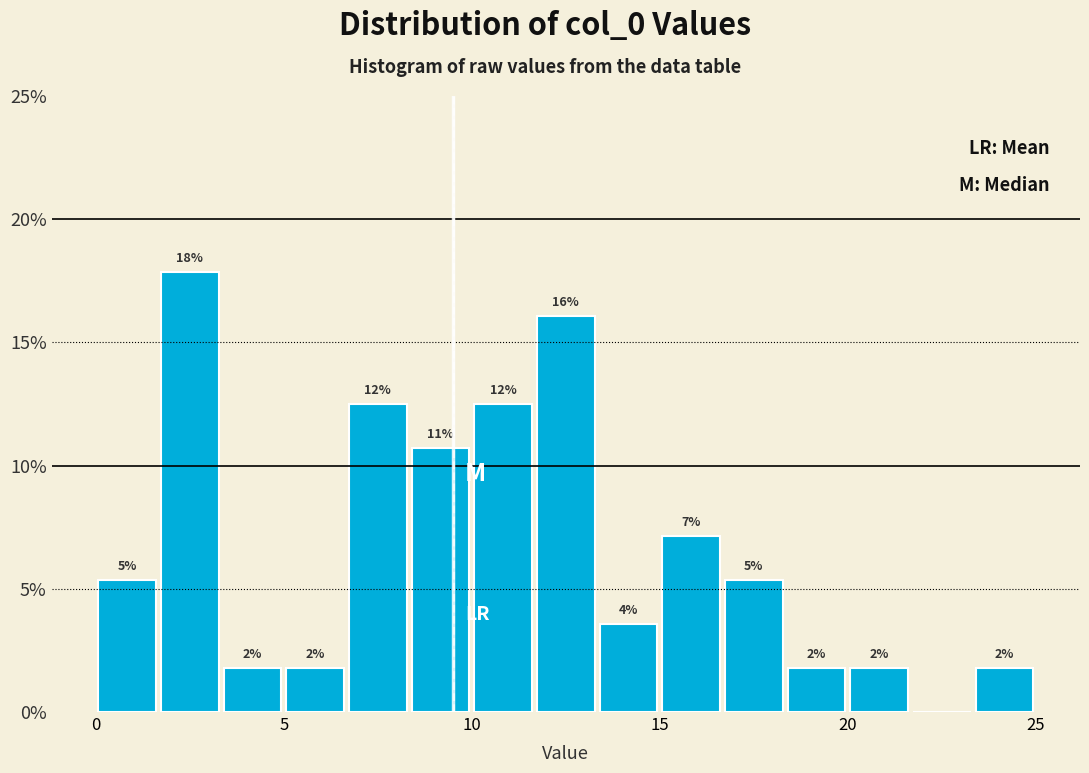

Around what value on the x-axis is the tallest bar? Give the approximate position of its centre, as read against the axis.

2.5